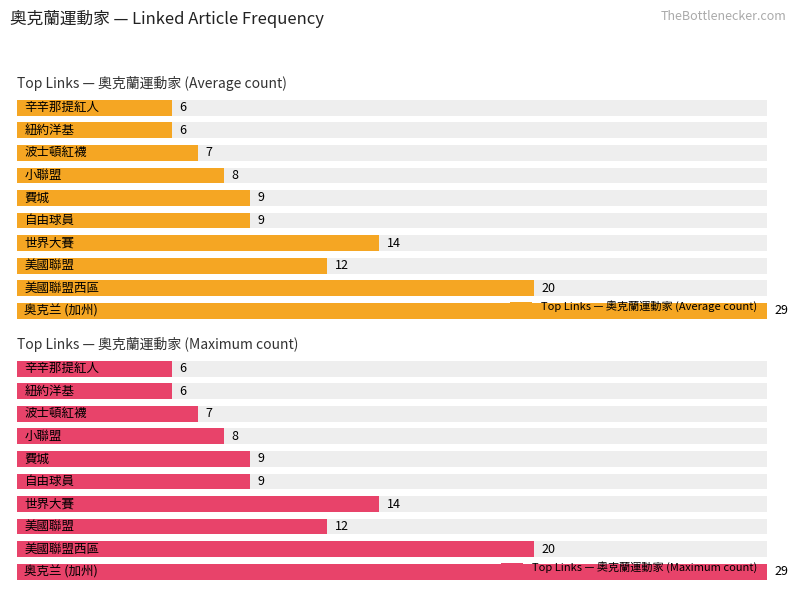

Is it true that Top Links — 奧克蘭運動家 (Maximum count) equals 27.3 at 8?

False